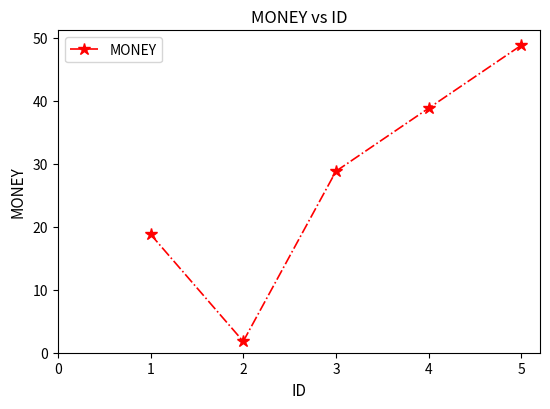

Reading left to right, transcribe all the data shown in this chart.

1=18.8	2=1.8	3=28.8	4=38.8	5=48.8